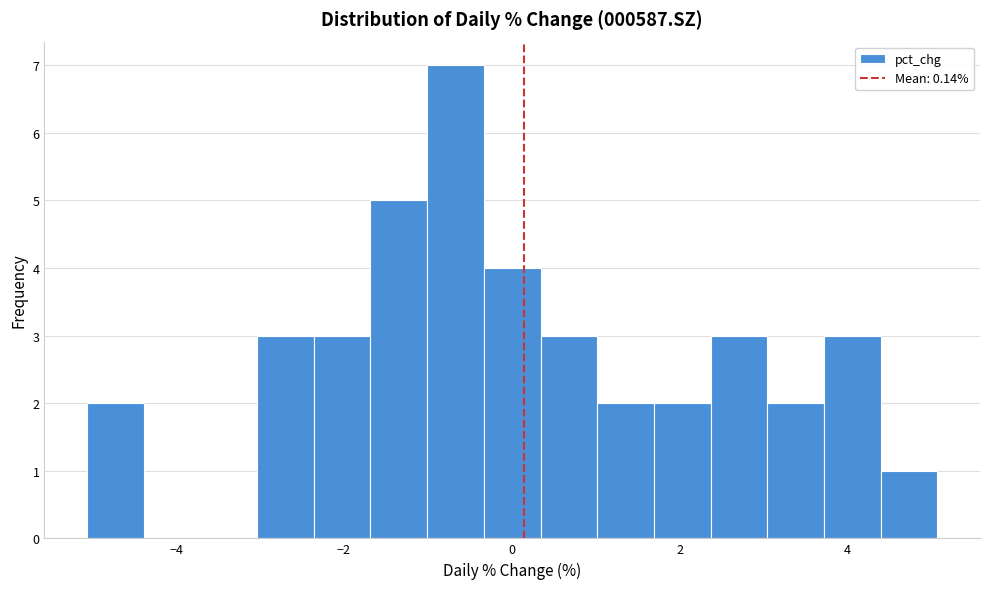

Read against the x-axis, roughly where is the centre of the tallest bar?

-0.6